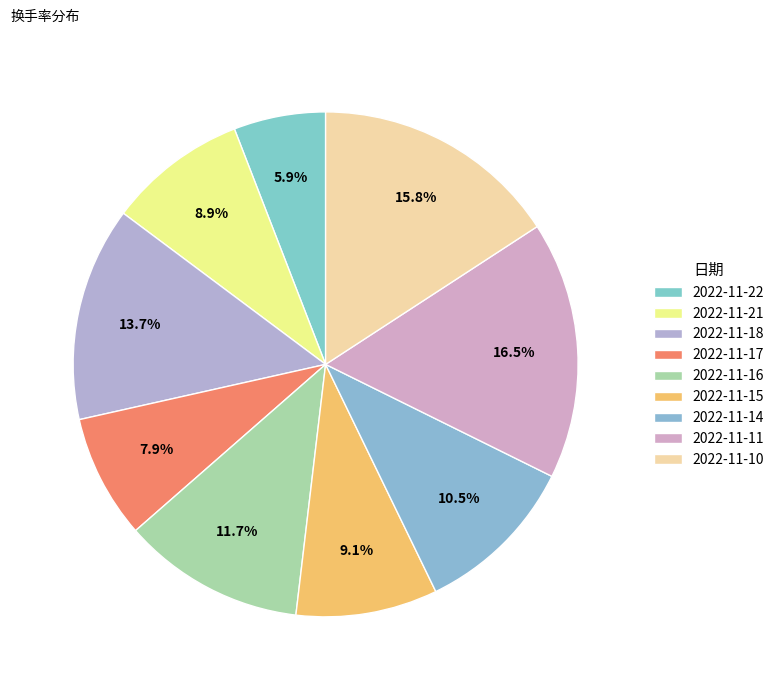

Is there any slice that represents more than half of the pie?

No